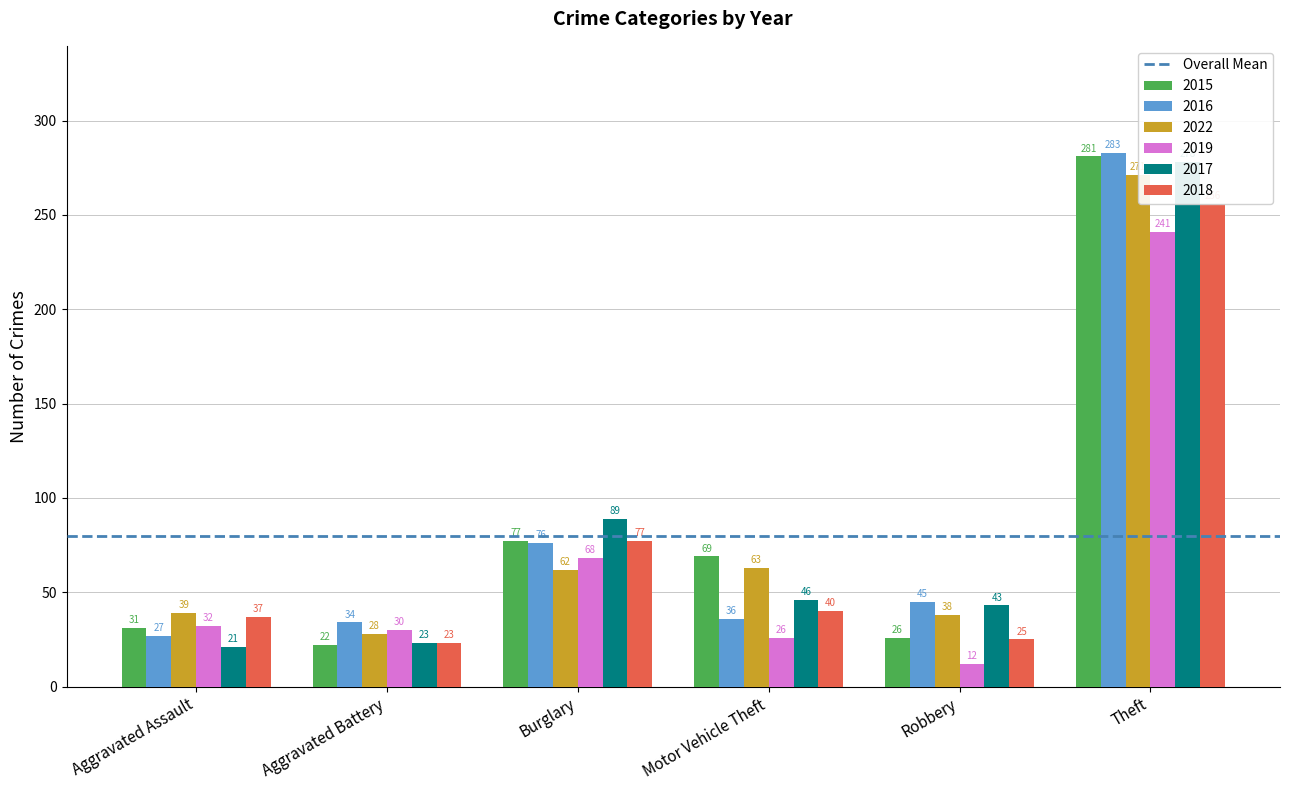

What are all the series names shown in the legend?

2015, 2016, 2022, 2019, 2017, 2018